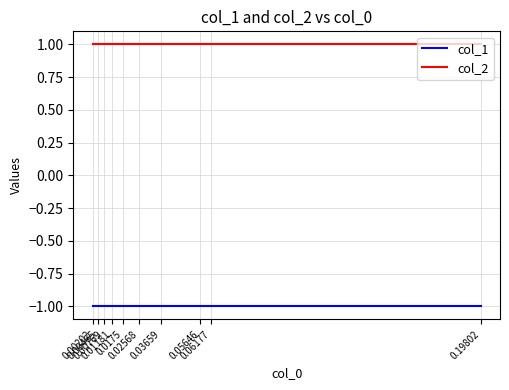

True or false: col_1 and col_2 intersect in this chart.

False